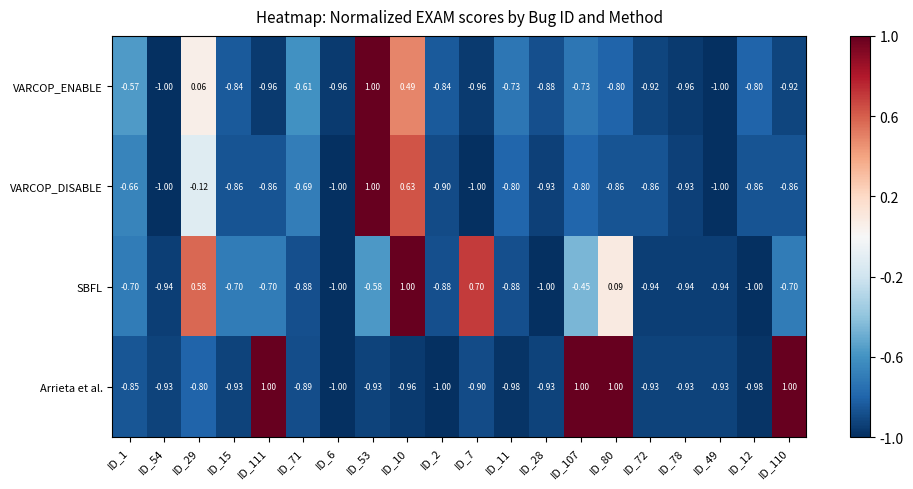

Is the value of VARCOP_ENABLE at ID_28 greater than the value of SBFL at ID_54?

Yes